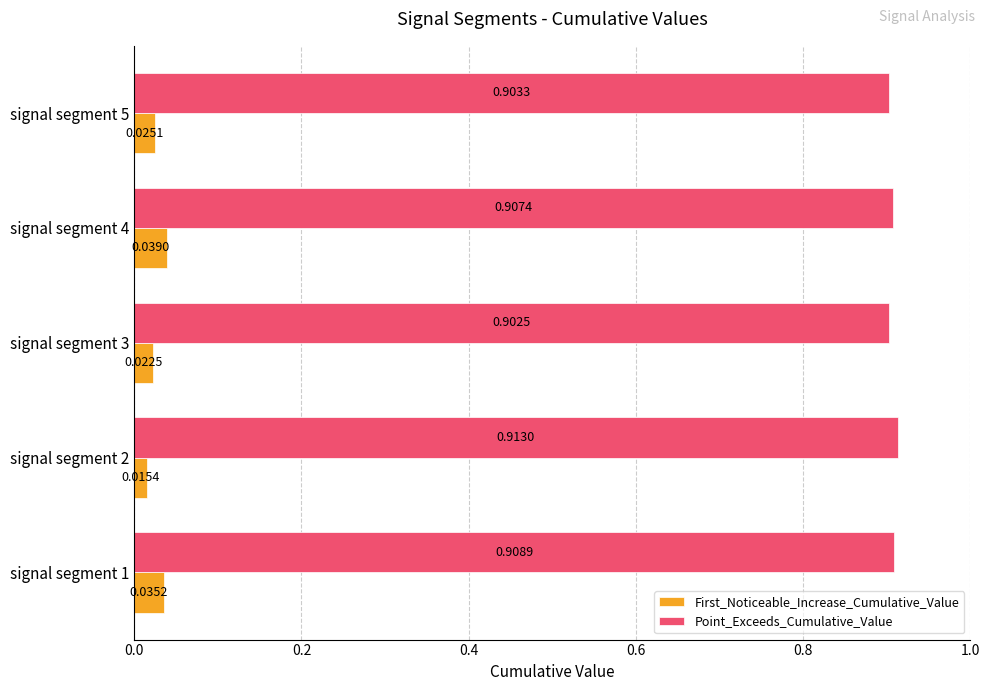

At which category is the sum across all series the highest?

signal segment 4